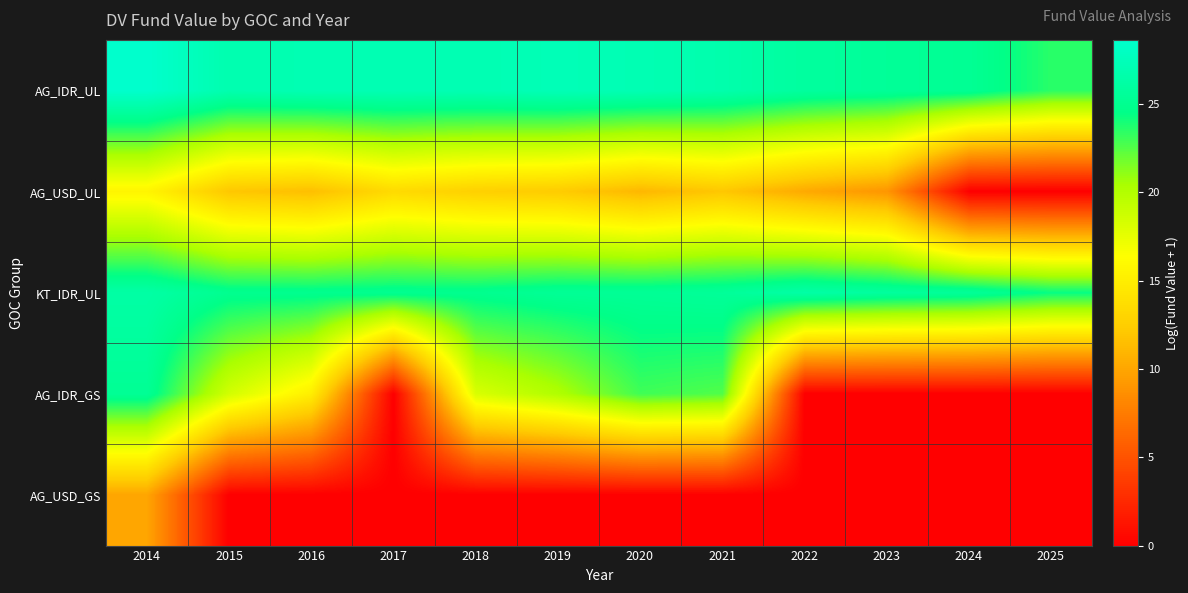

Between 2022 and 2014, which is larger?

2014